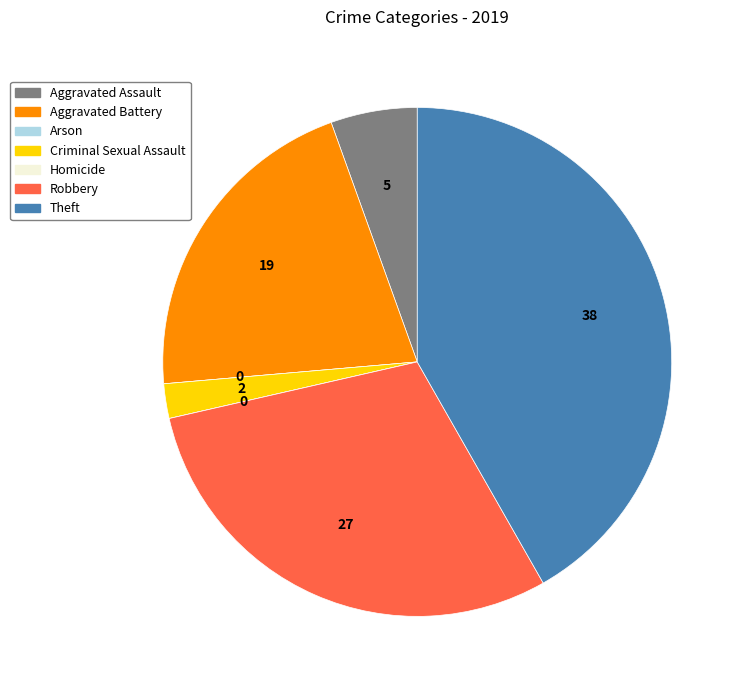

Between Criminal Sexual Assault and Aggravated Assault, which is larger?

Aggravated Assault